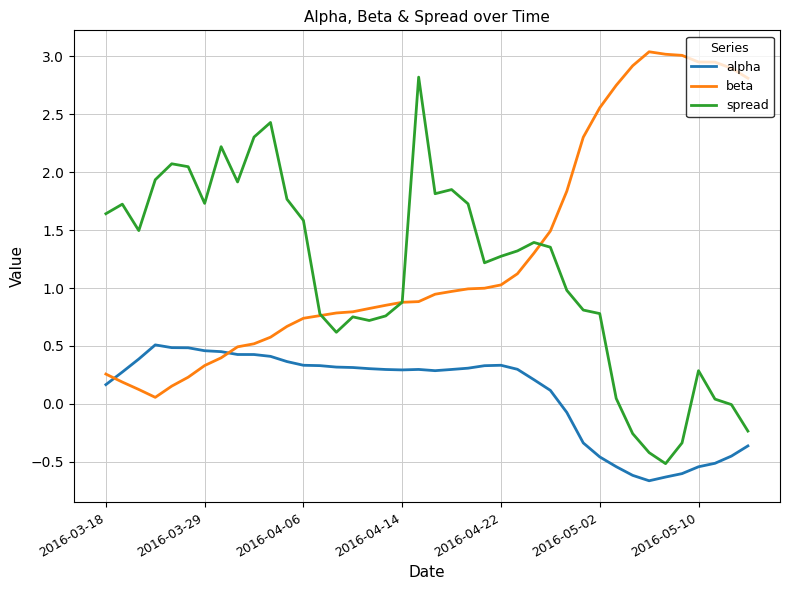

Which series has the largest range (max minus min)?

spread